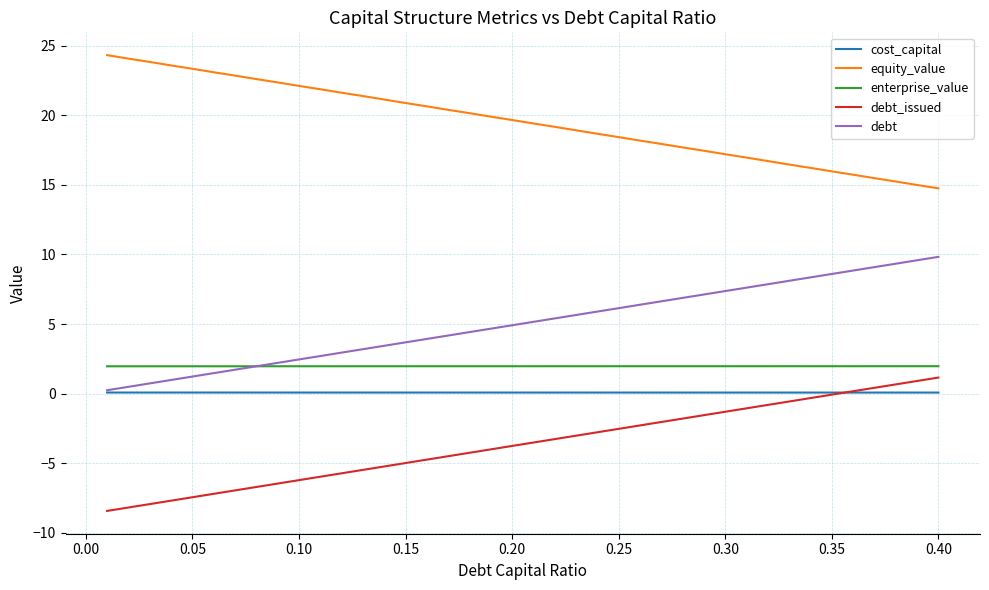

True or false: enterprise_value and cost_capital intersect in this chart.

False